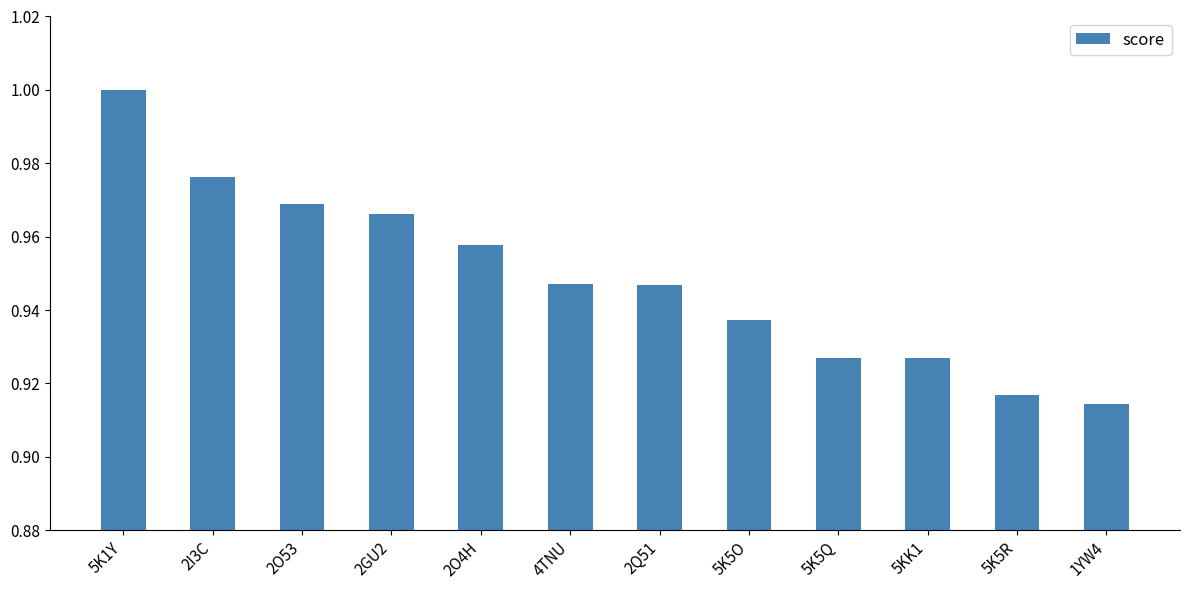

What position from the right is 2Q51?

6